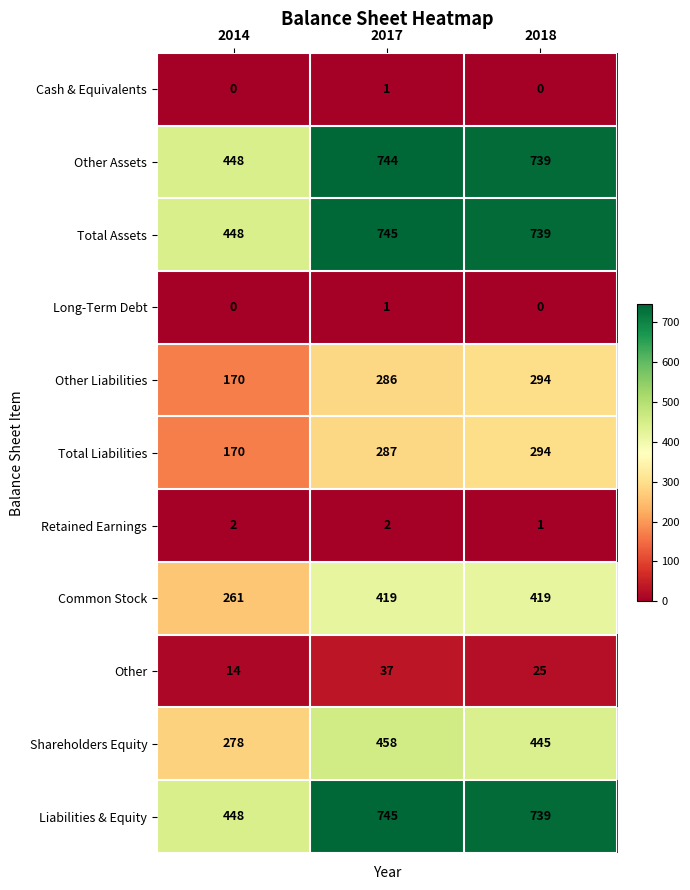

Which category has the lowest value in the Liabilities & Equity series?

2014